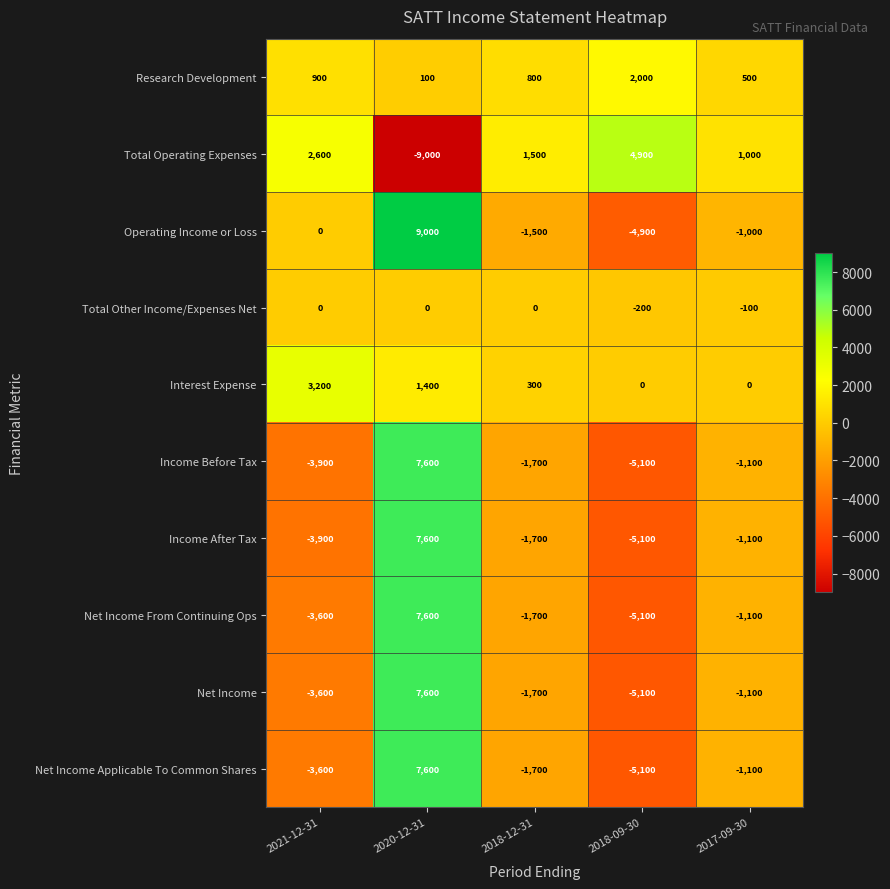

What is the average value of the Operating Income or Loss series?

320